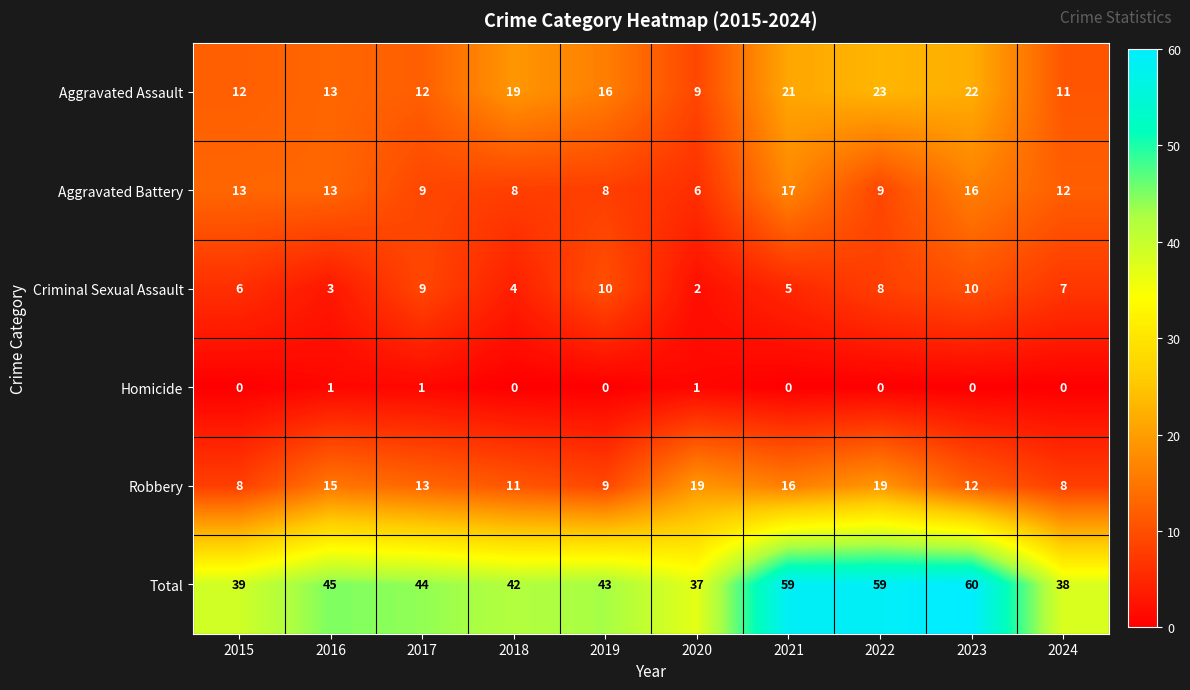

Which category has the highest value in the Total series?

2023